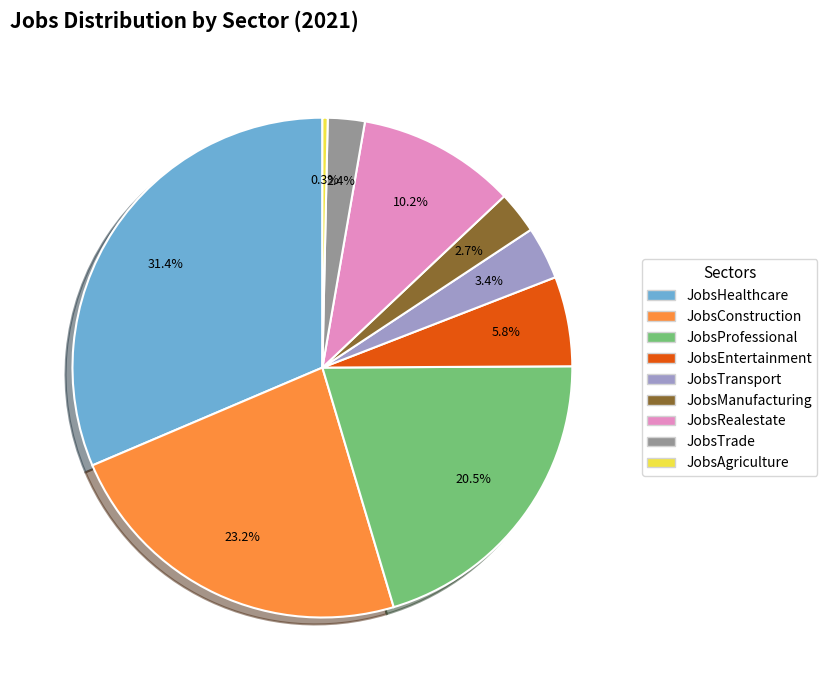

True or false: JobsConstruction accounts for 23% of the total.

True